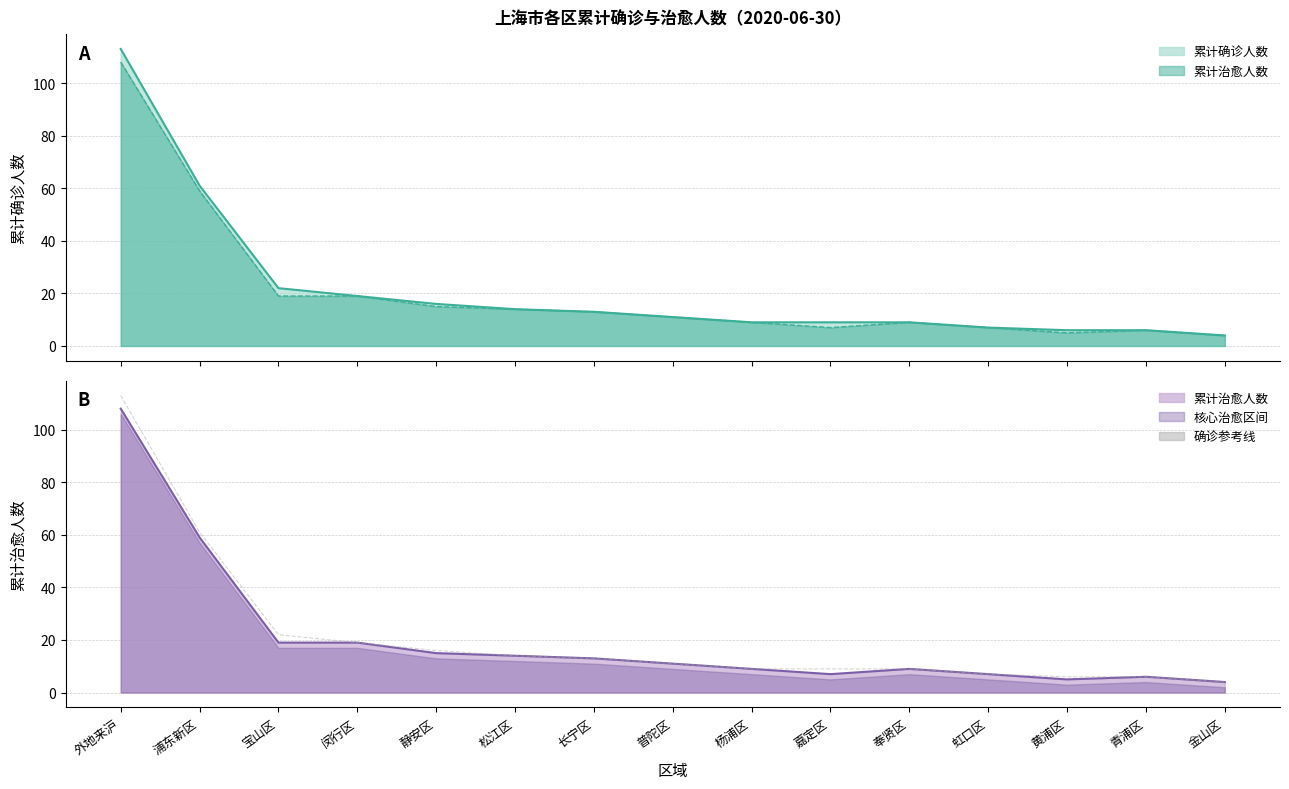

At which label is the value closest to 58?

浦东新区